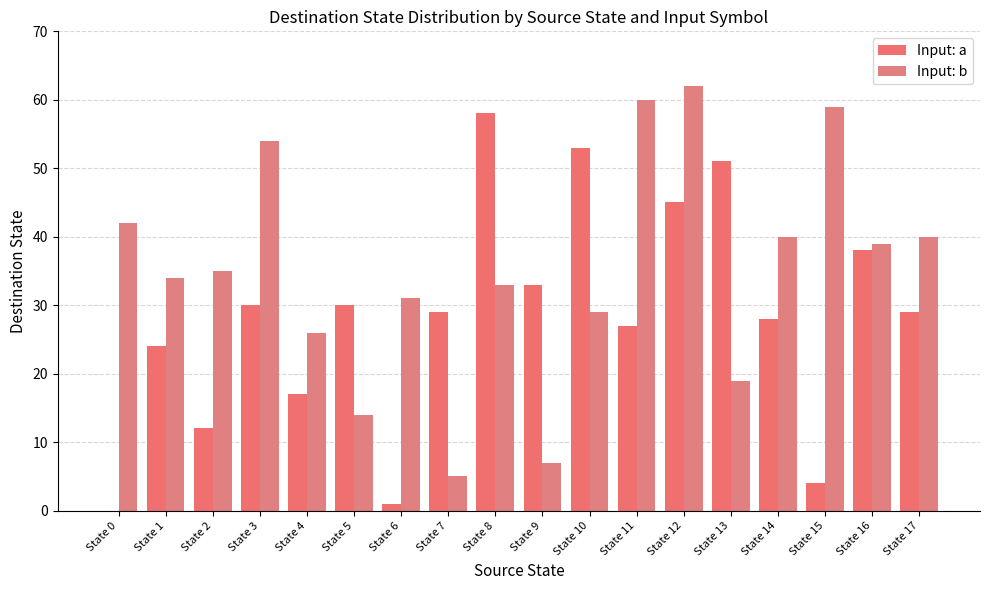

How many distinct data groups are displayed?

2